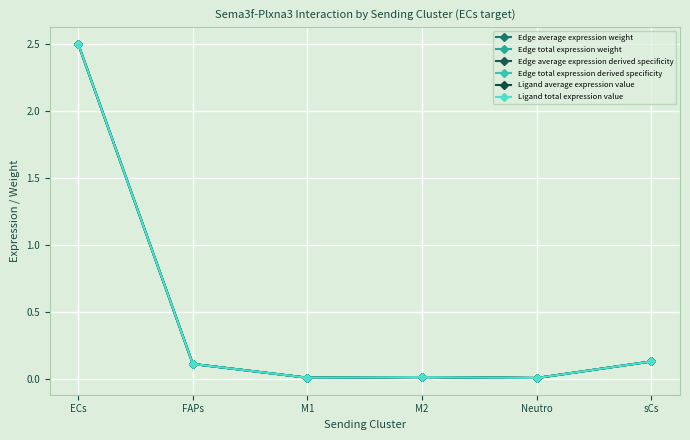

What is the sum of all Edge average expression derived specificity values?

2.8